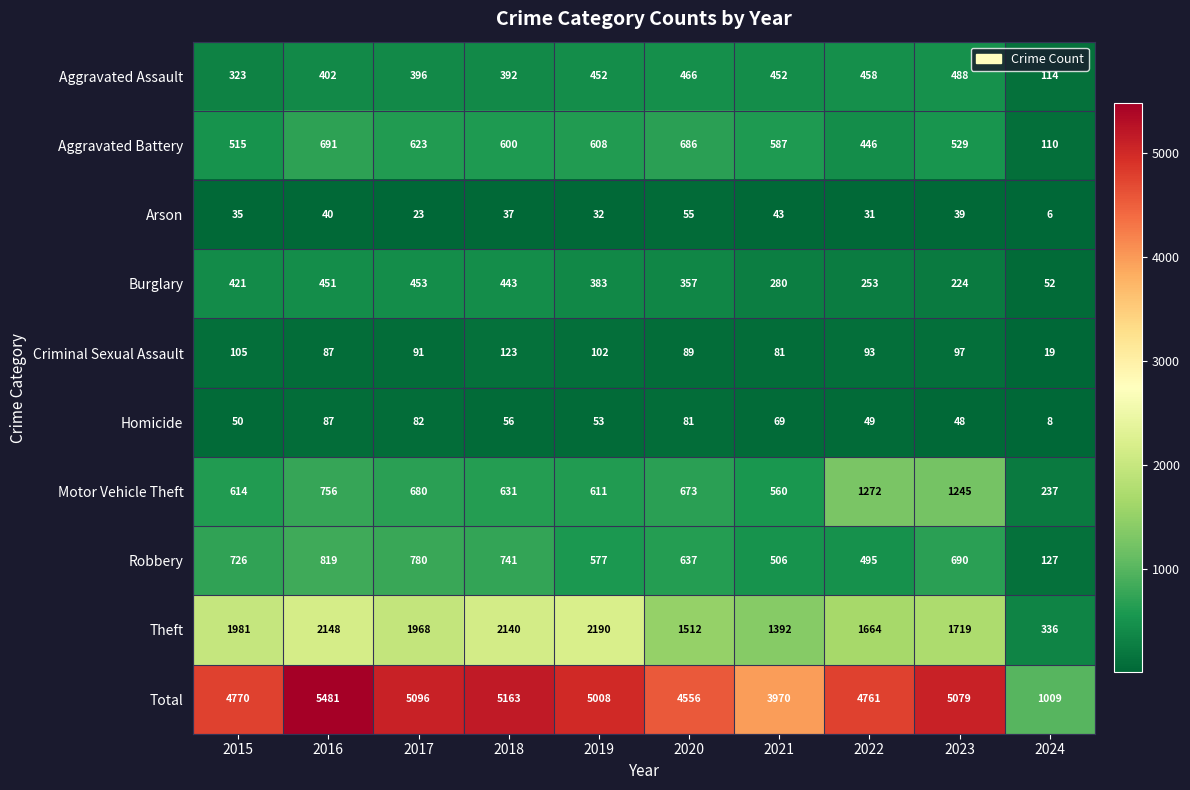

What is the difference between the Motor Vehicle Theft values at 2022 and 2016?

516